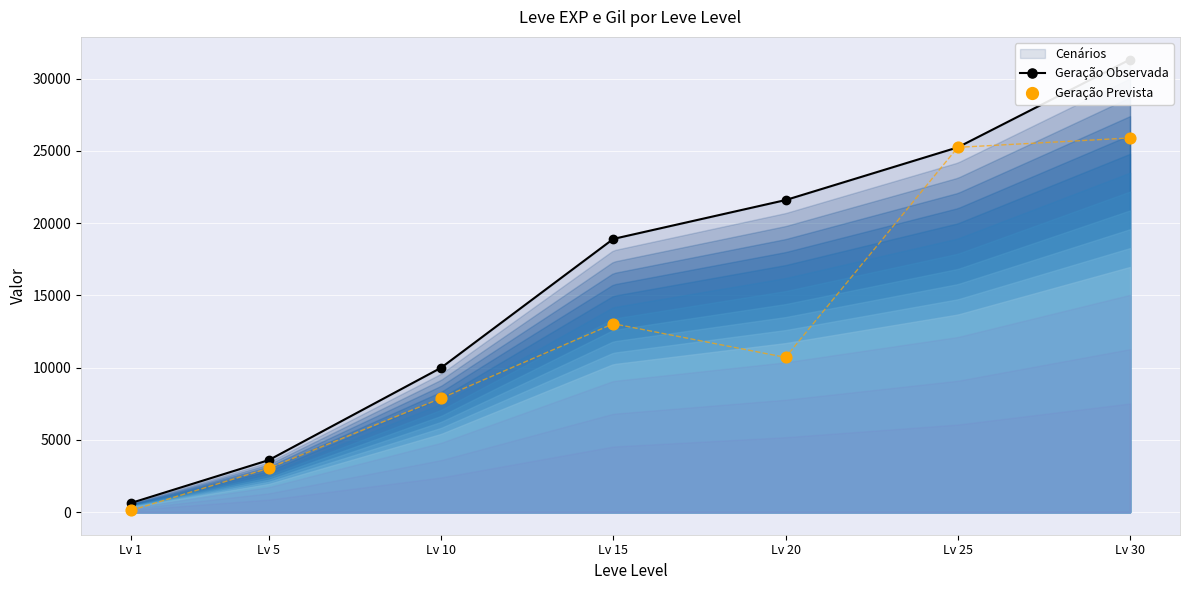

Is the value of Geração Observada at Lv 1 greater than the value of Geração Prevista at Lv 20?

No